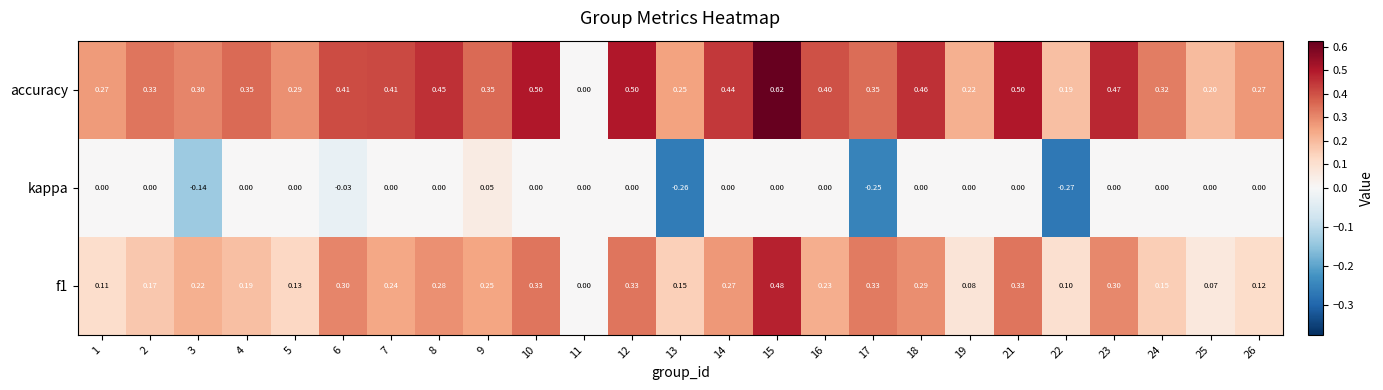

Between 1 and 19, which series saw the biggest shift?

accuracy